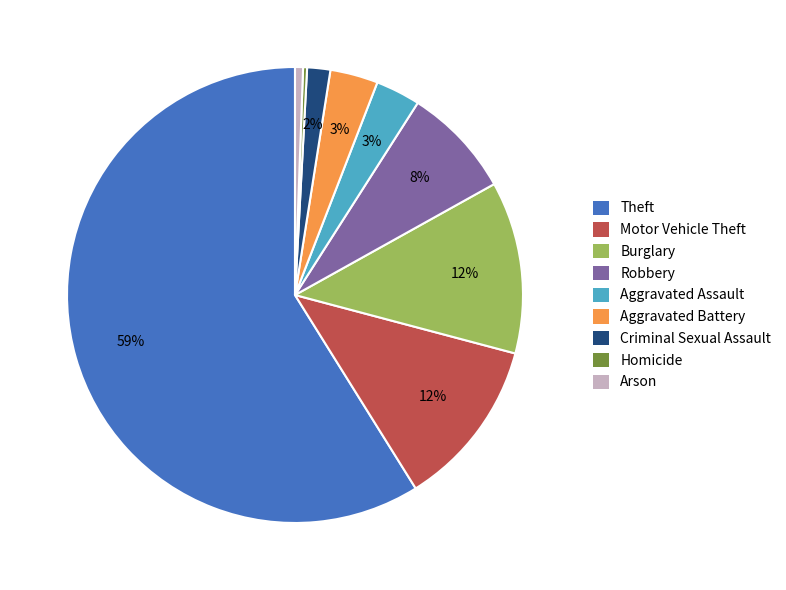

Which has a higher value, Aggravated Assault or Robbery?

Robbery